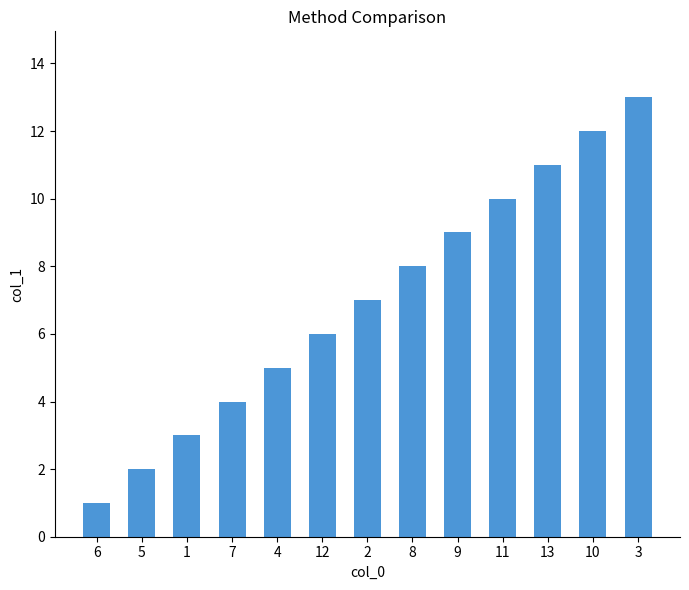

How many categories are shown in the chart?

13